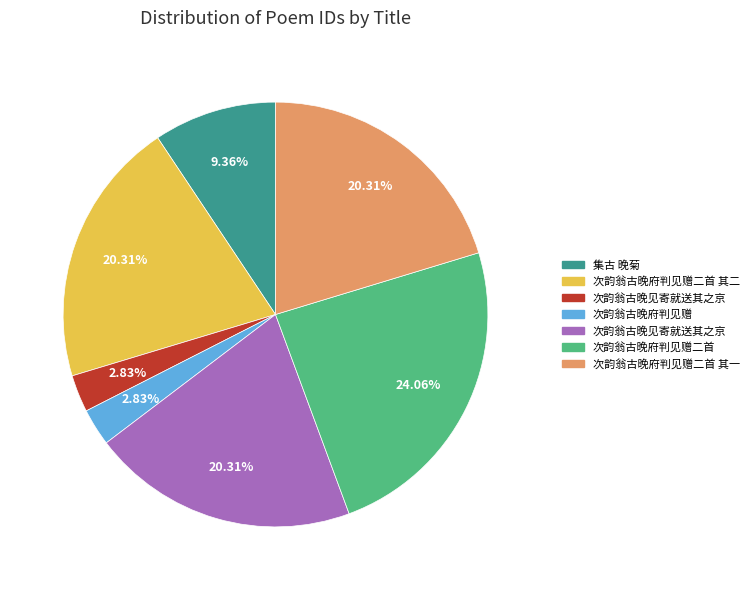

Does any single category account for the majority?

No